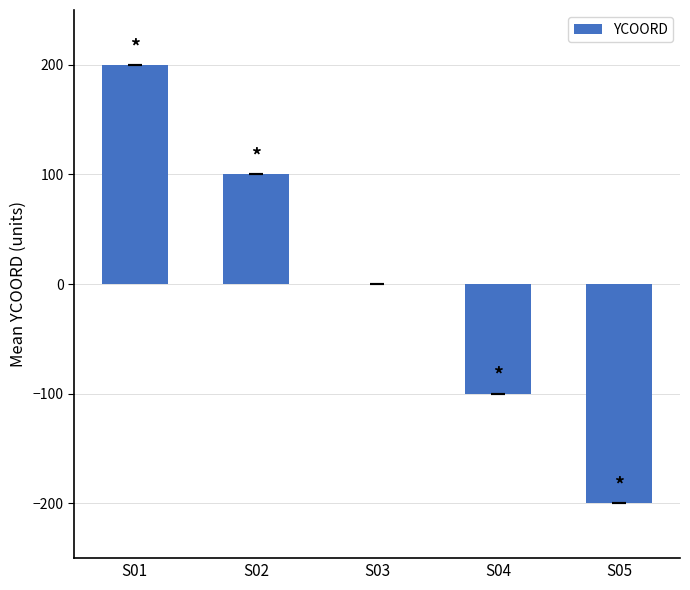

What is the maximum value shown in the chart?

200